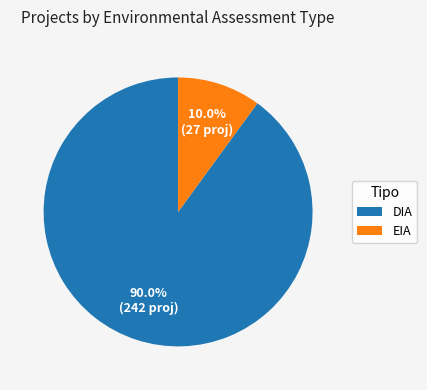

What percentage is the DIA slice, to the nearest percent?

90%